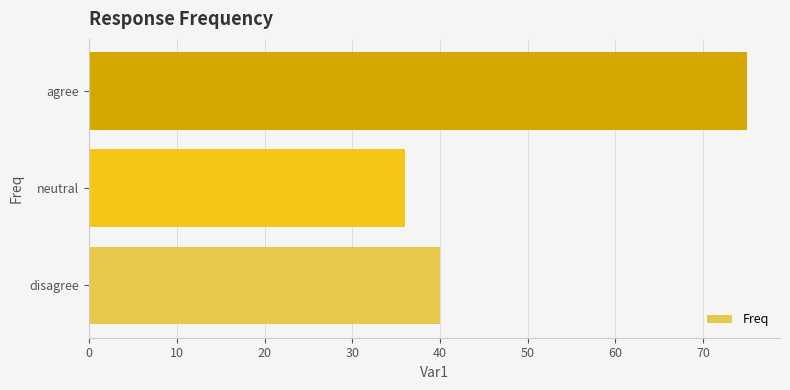

Reading bottom to top, list all the values displayed in this chart.

40	36	75